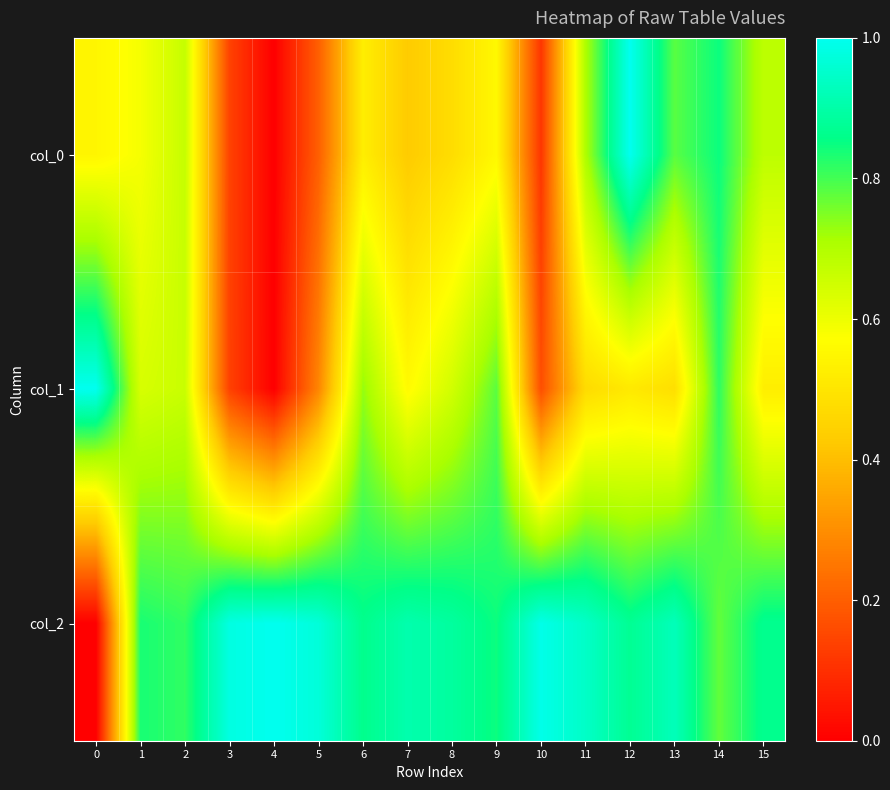

At 8, list the series in order from smallest to largest.

col_0, col_1, col_2